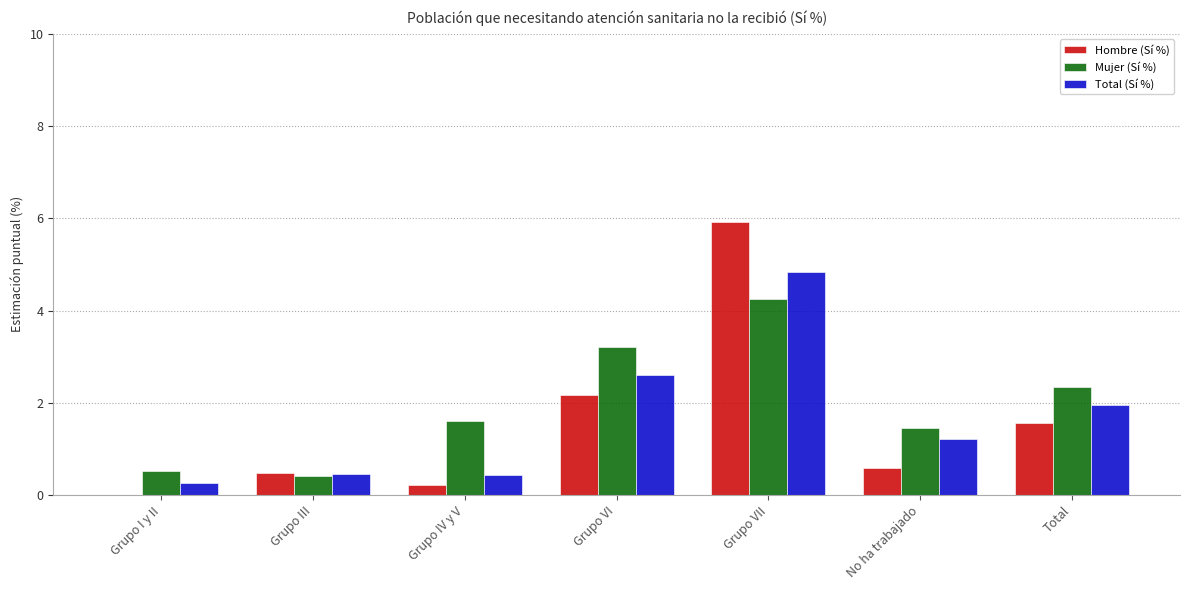

Are the bars grouped side by side (vs. stacked)?

Yes